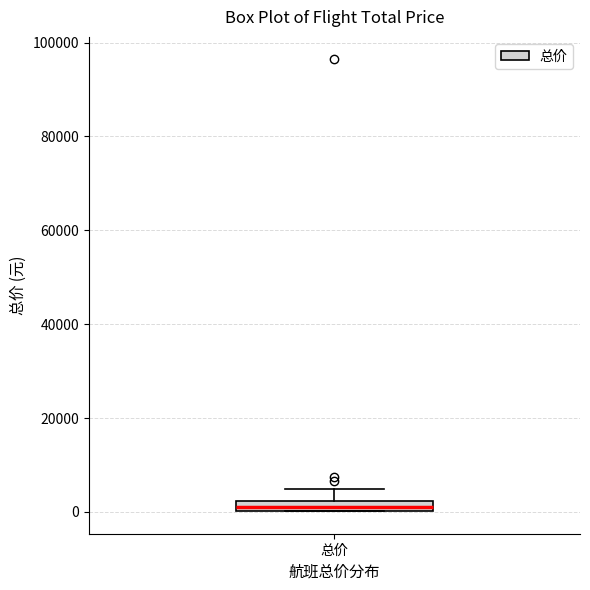

Where is the lower edge of the box for 总价 on the y-axis? The values are not printed on the chart, so give them approximately, as read against the axis.

0